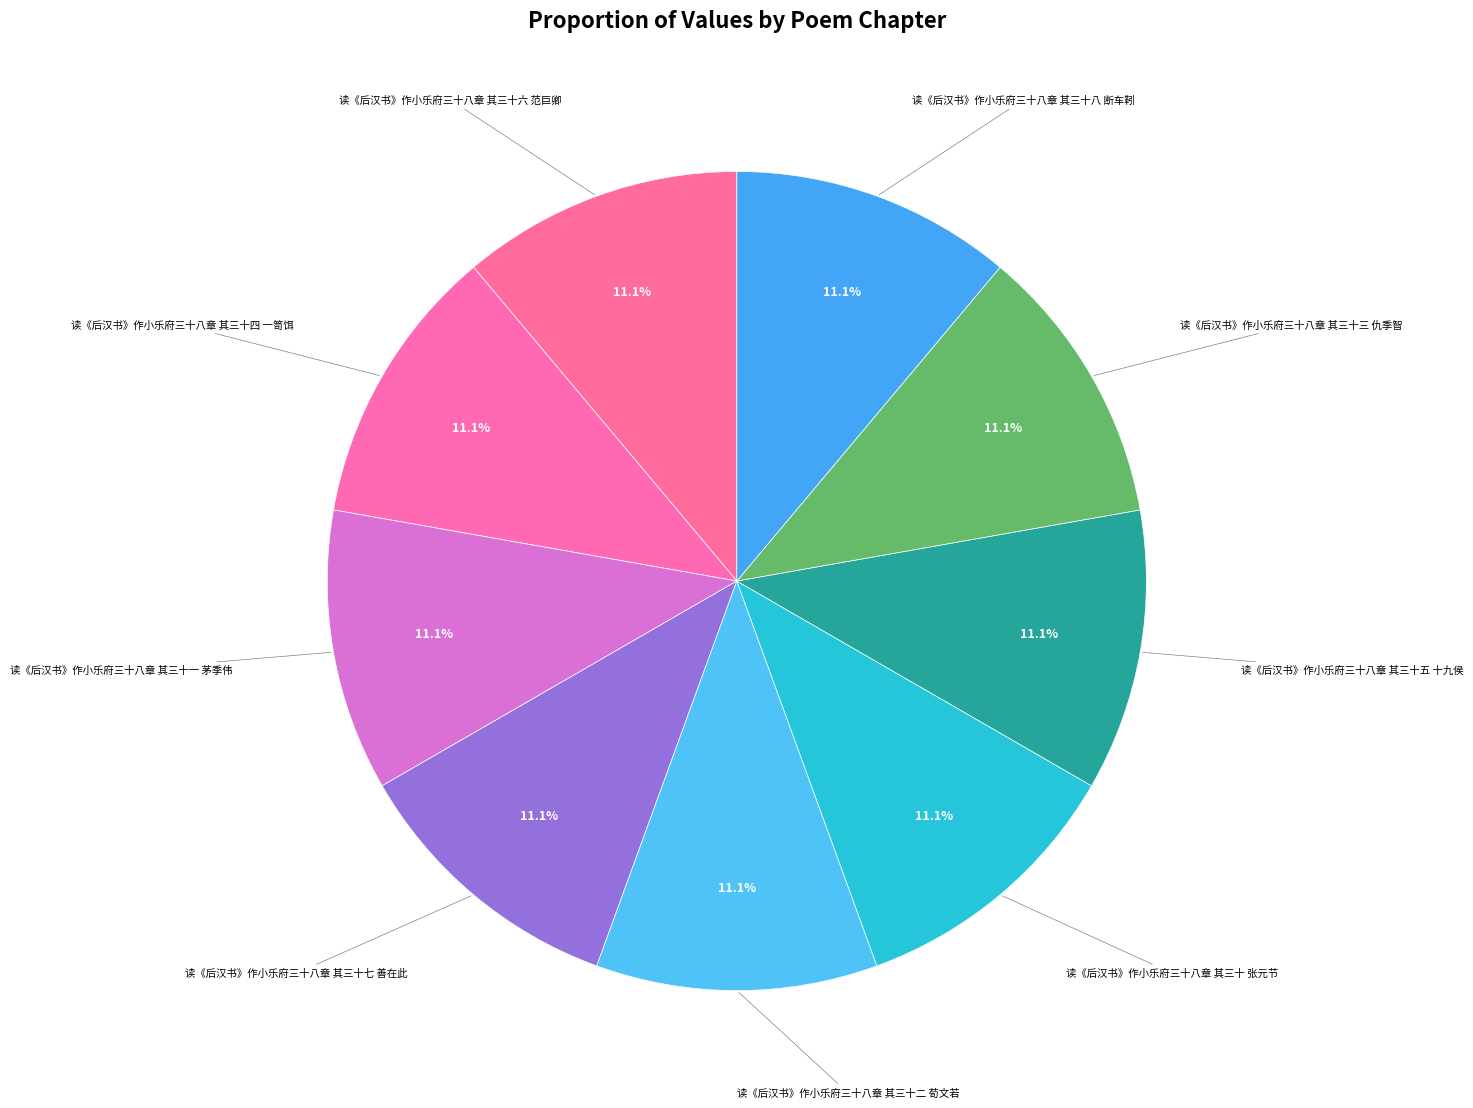

Rank the categories by value from highest to lowest.

读《后汉书》作小乐府三十八章 其三十八 断车靷, 读《后汉书》作小乐府三十八章 其三十七 善在此, 读《后汉书》作小乐府三十八章 其三十六 范巨卿, 读《后汉书》作小乐府三十八章 其三十五 十九侯, 读《后汉书》作小乐府三十八章 其三十四 一笥饵, 读《后汉书》作小乐府三十八章 其三十三 仇季智, 读《后汉书》作小乐府三十八章 其三十二 荀文若, 读《后汉书》作小乐府三十八章 其三十一 茅季伟, 读《后汉书》作小乐府三十八章 其三十 张元节